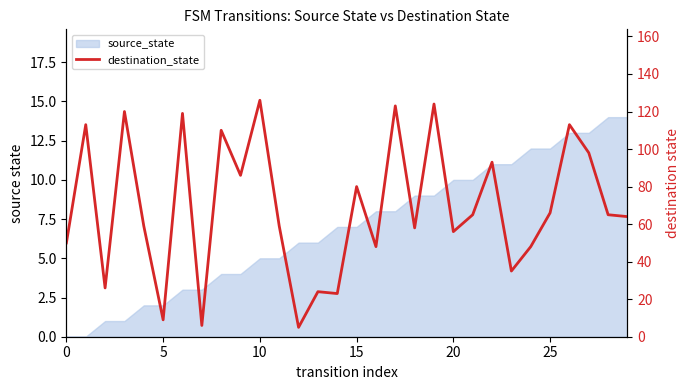

What is the difference between the maximum and second lowest values?

120